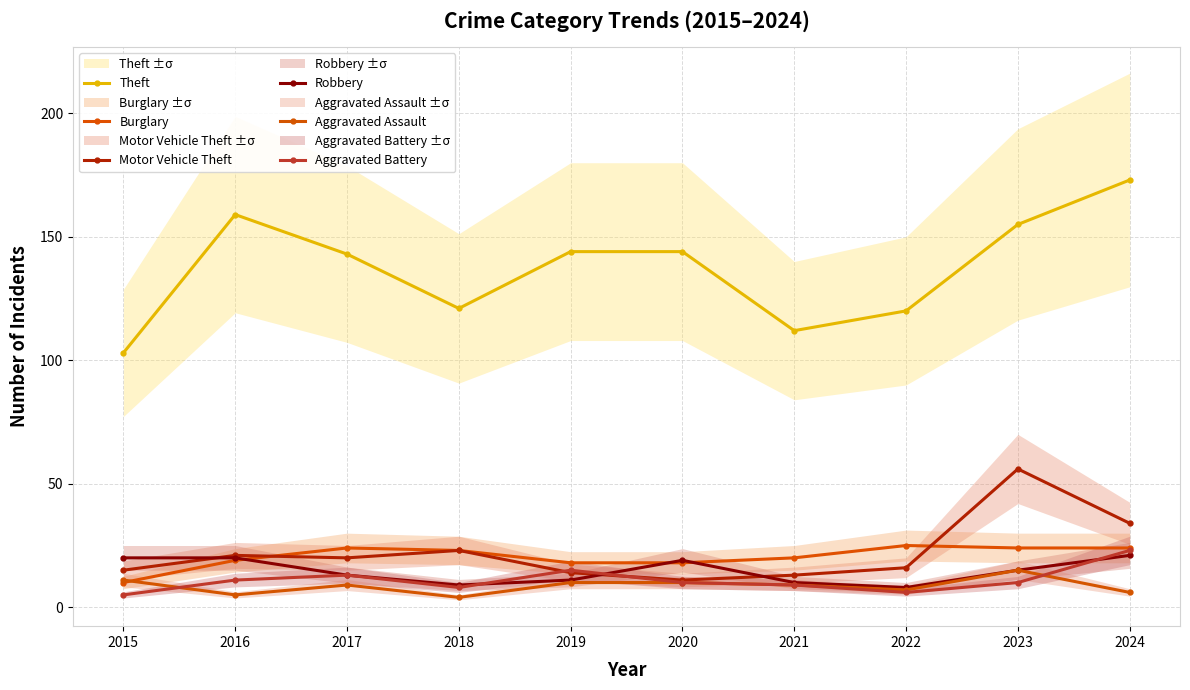

How many lines are shown in the chart?

6